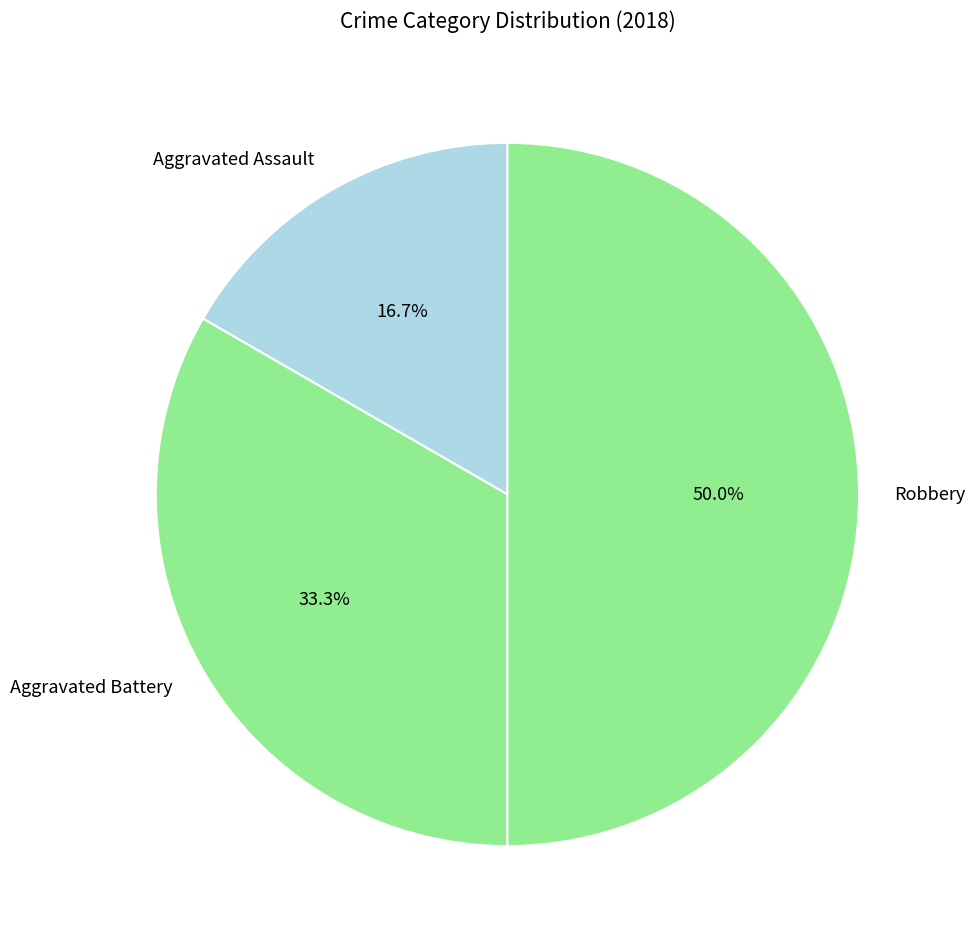

Does Aggravated Assault represent more than half of the total?

No